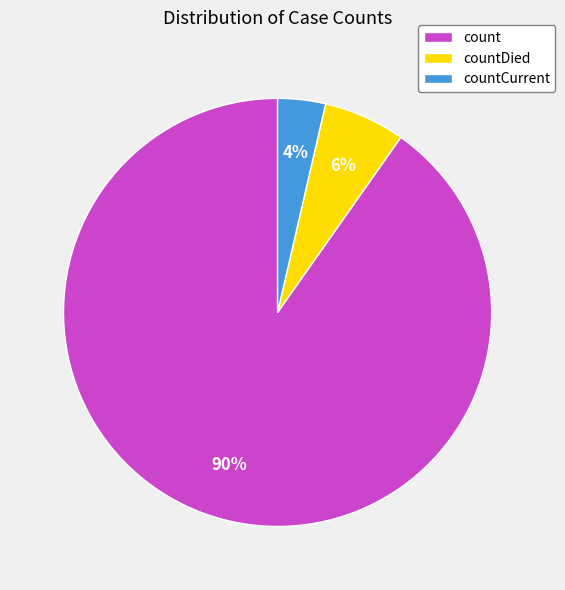

What is the majority slice?

count